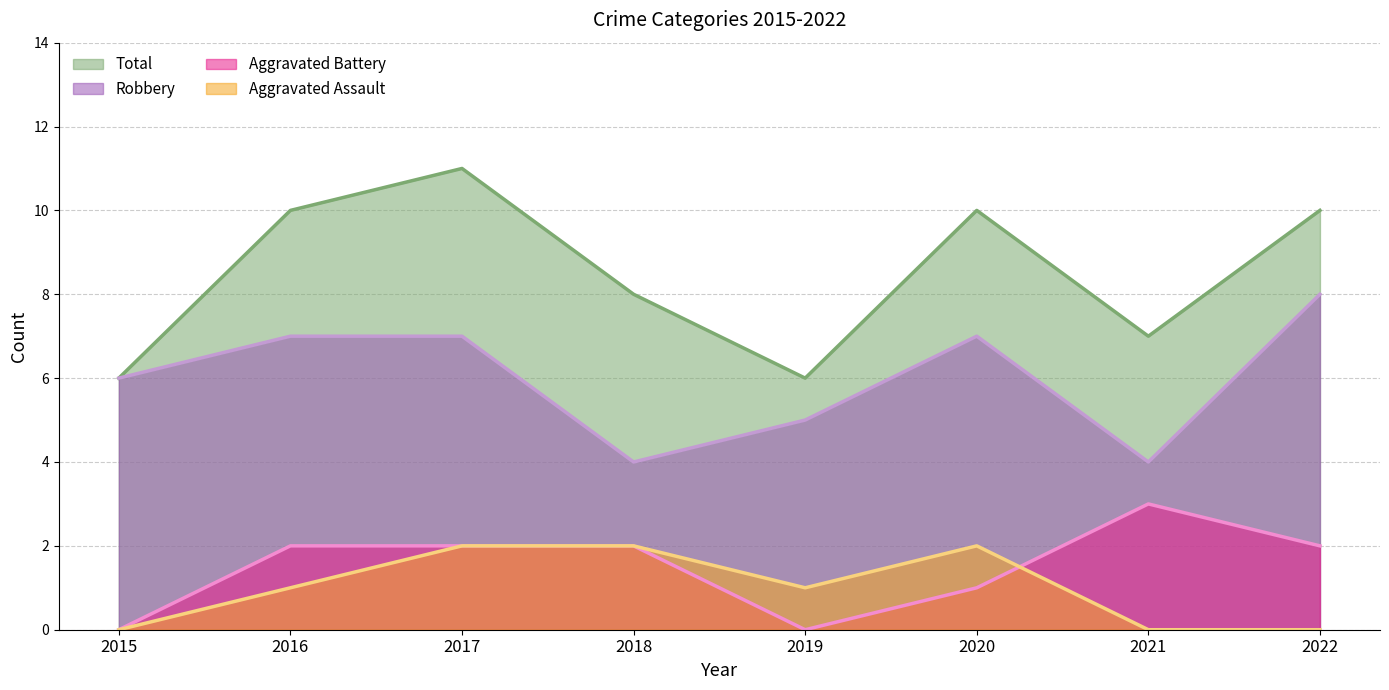

Does the chart display data point markers on the line(s)?

No